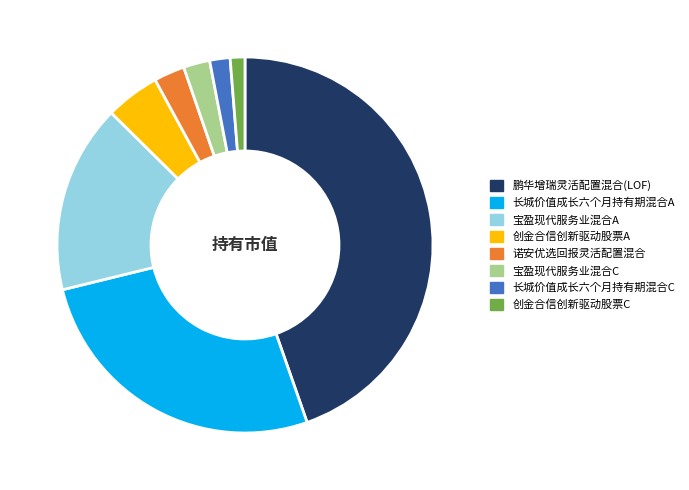

True or false: 宝盈现代服务业混合C accounts for 16% of the total.

False